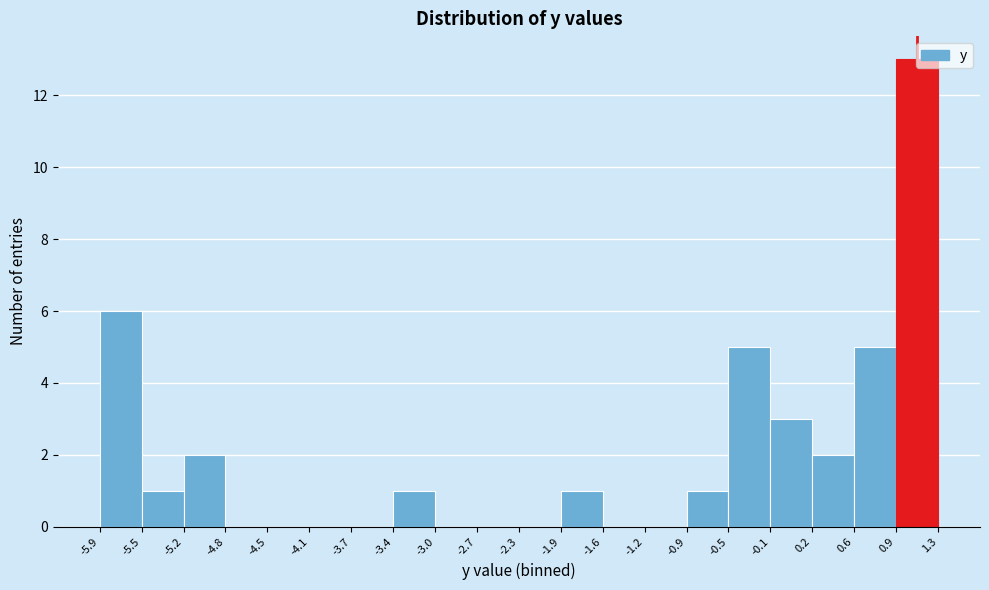

Reading left to right, transcribe this chart: for each bar, give the range it covers on the x-axis and its height. The values are not printed on the chart, so give them approximately, as read against the axis.

-5.9 to -5.5: 6
-5.5 to -5.2: 1
-5.2 to -4.8: 2
-4.8 to -4.5: 0
-4.5 to -4.1: 0
-4.1 to -3.7: 0
-3.7 to -3.4: 0
-3.4 to -3.0: 1
-3.0 to -2.7: 0
-2.7 to -2.3: 0
-2.3 to -1.9: 0
-1.9 to -1.6: 1
-1.6 to -1.2: 0
-1.2 to -0.9: 0
-0.9 to -0.5: 1
-0.5 to -0.1: 5
-0.1 to 0.2: 3
0.2 to 0.6: 2
0.6 to 0.9: 5
0.9 to 1.3: 13